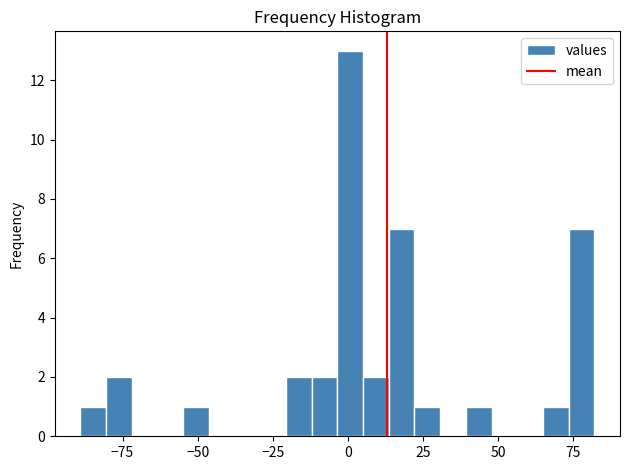

Around what value on the x-axis is the tallest bar? Give the approximate position of its centre, as read against the axis.

0